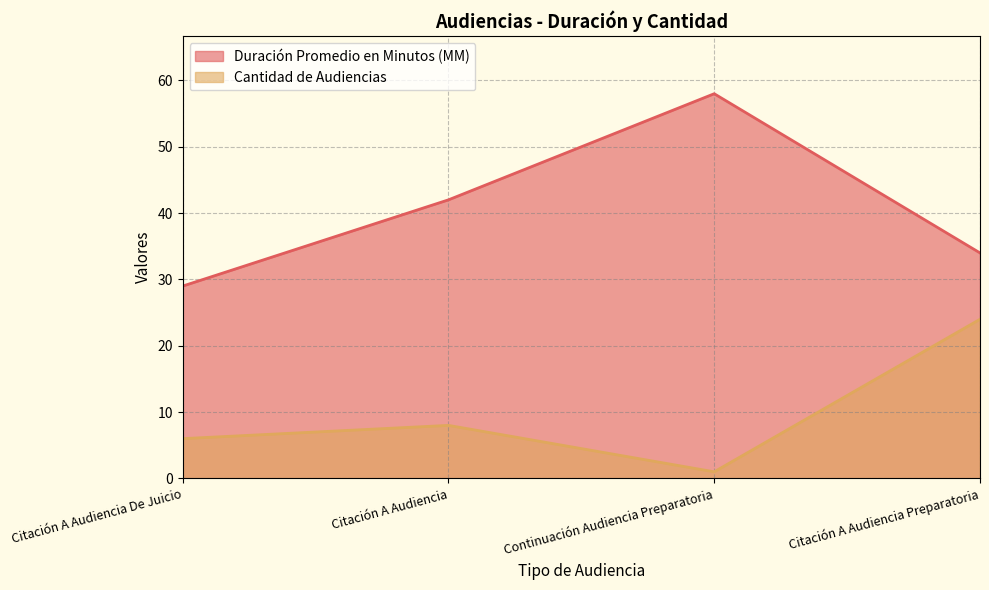

What is the value of the Duración Promedio en Minutos (MM) point at the 1st from the left?

29